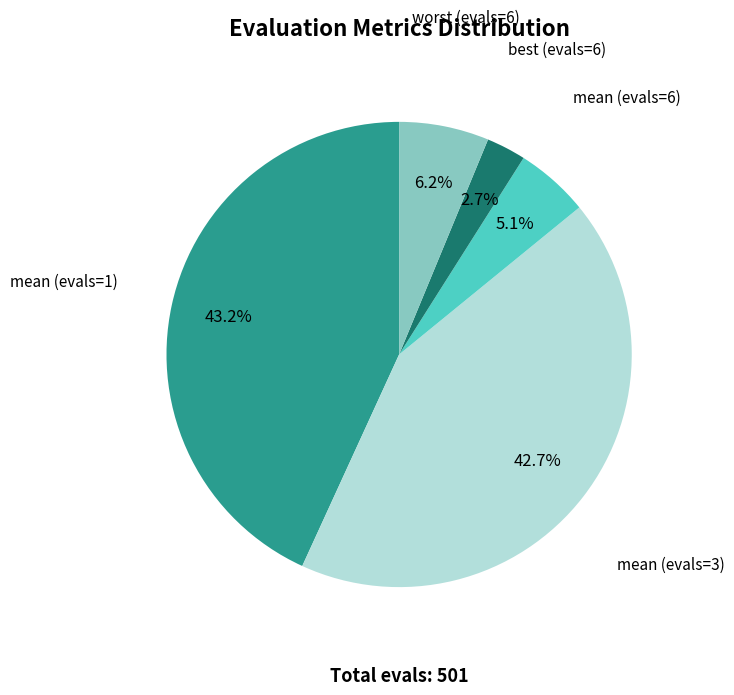

Does mean (evals=3) account for over 50% of the chart?

No